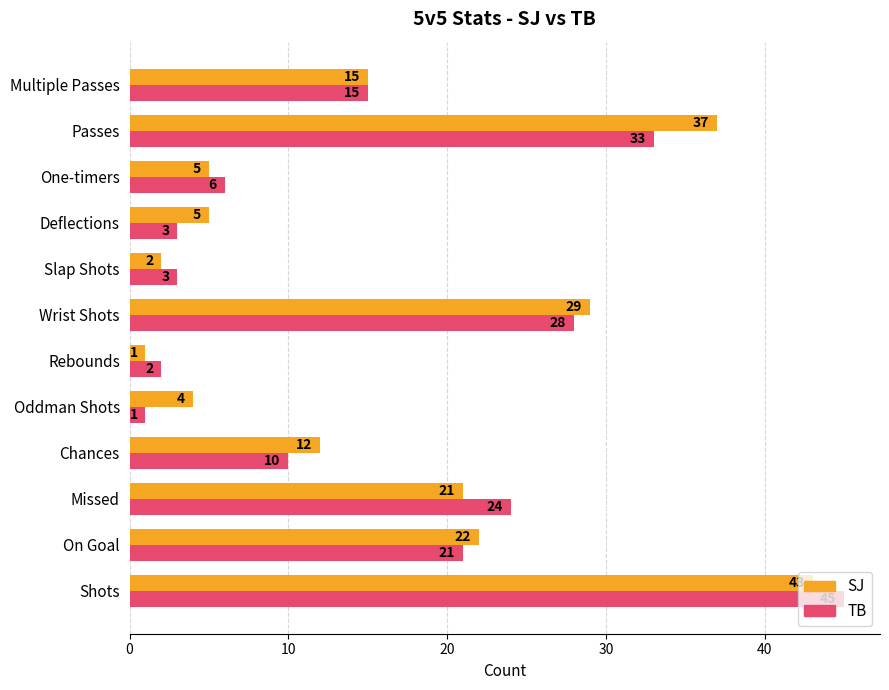

What is the difference between the maximum and second lowest values in the TB series?

43